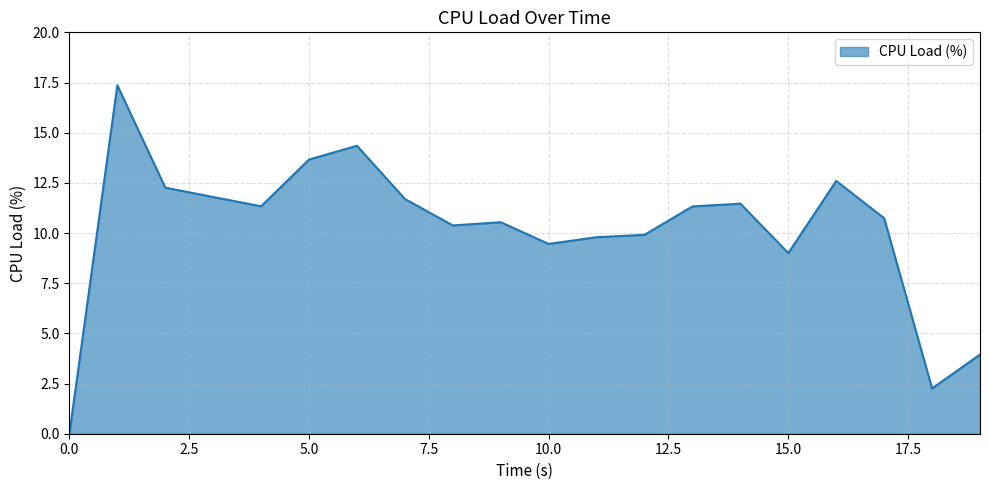

Count the number of categories in the chart.

20